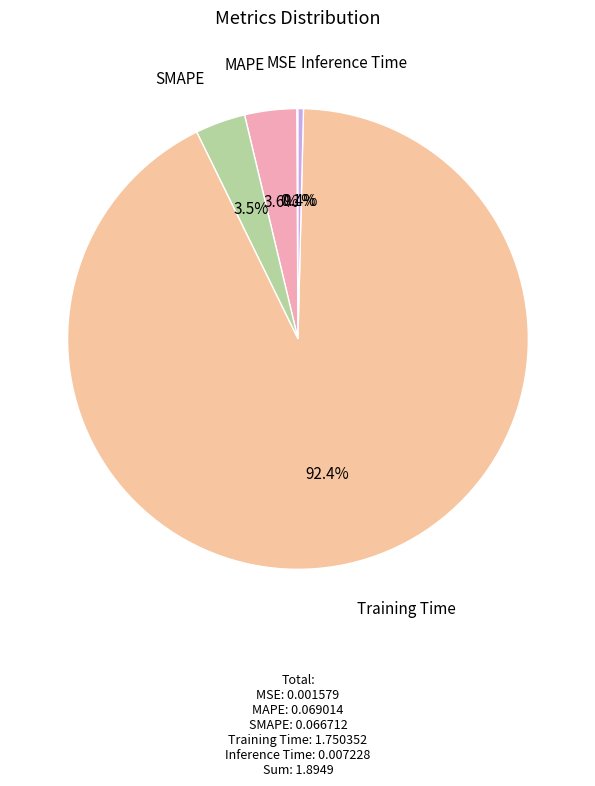

Which slice is the largest?

Training Time